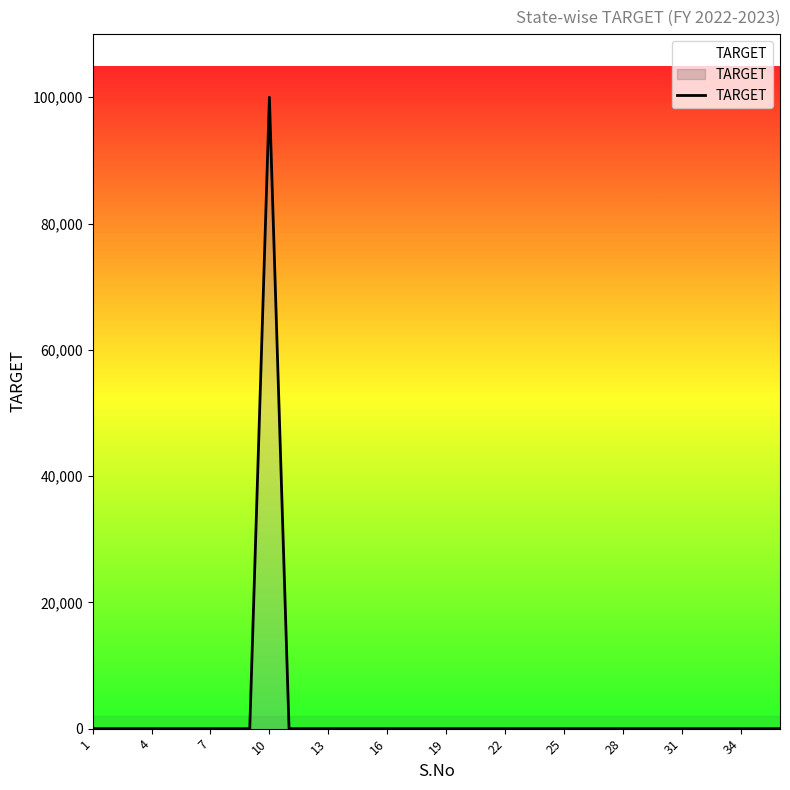

Does the chart have visible grid lines?

No